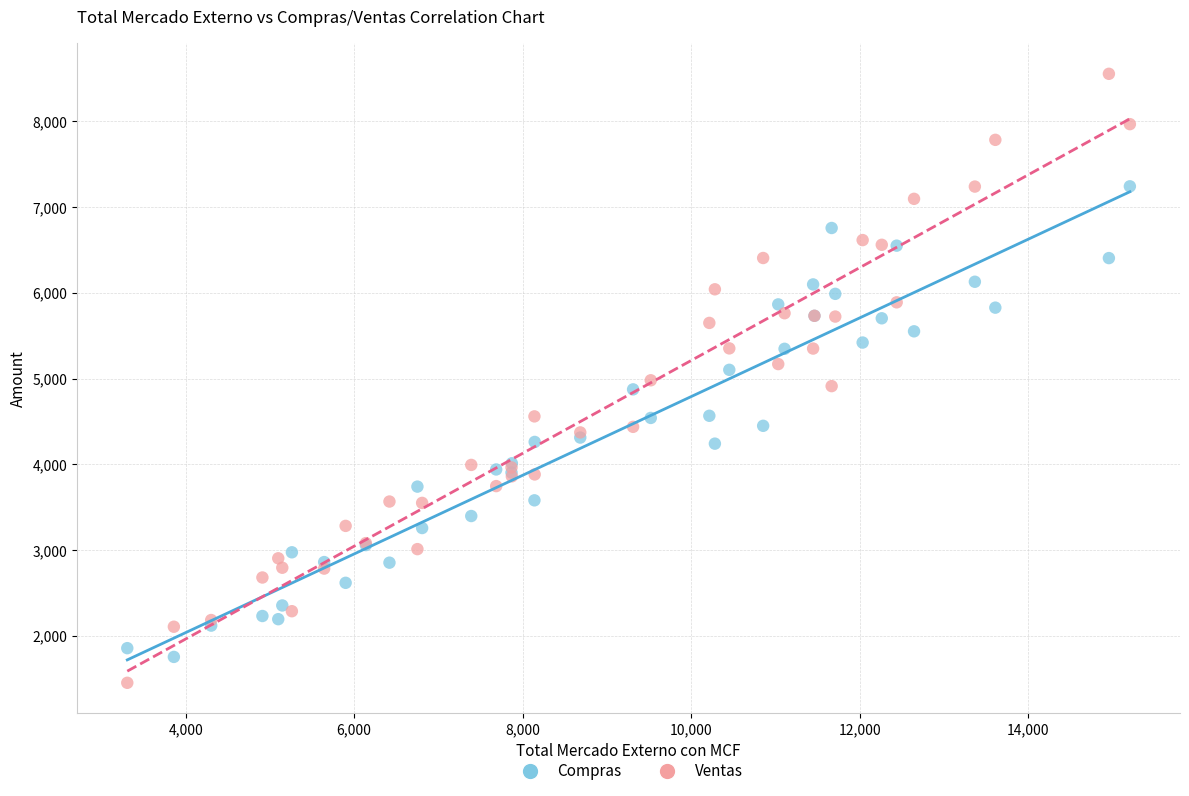

Which series has the widest spread of Y values?

Ventas